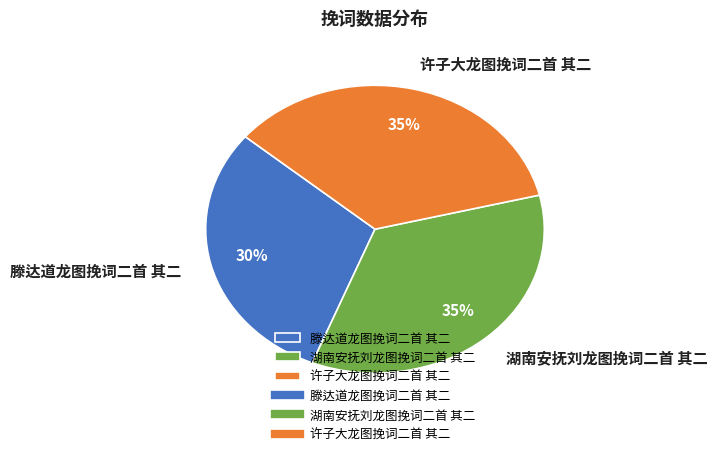

Is the sum of 滕达道龙图挽词二首 其二 and 湖南安抚刘龙图挽词二首 其二 greater than half?

Yes